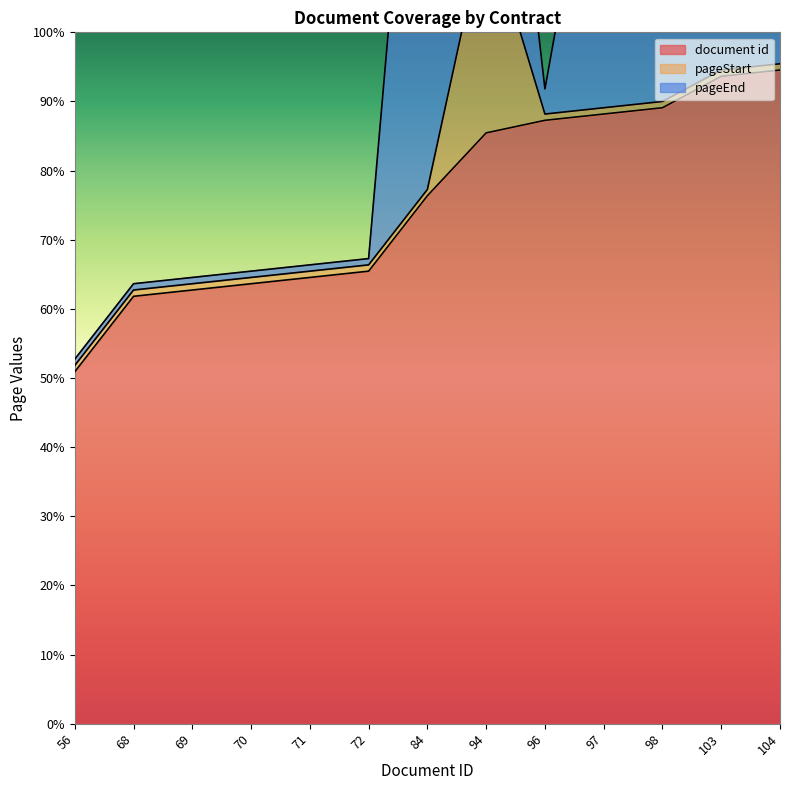

Reading left to right, transcribe all the data shown in this chart.

document id: 56=56	68=68	69=69	70=70	71=71	72=72	84=84	94=94	96=96	97=97	98=98	103=103	104=104
pageStart: 56=1	68=1	69=1	70=1	71=1	72=1	84=1	94=34	96=1	97=1	98=1	103=1	104=1
pageEnd: 56=1	68=1	69=1	70=1	71=1	72=1	84=97	94=55	96=4	97=55	98=44	103=45	104=43